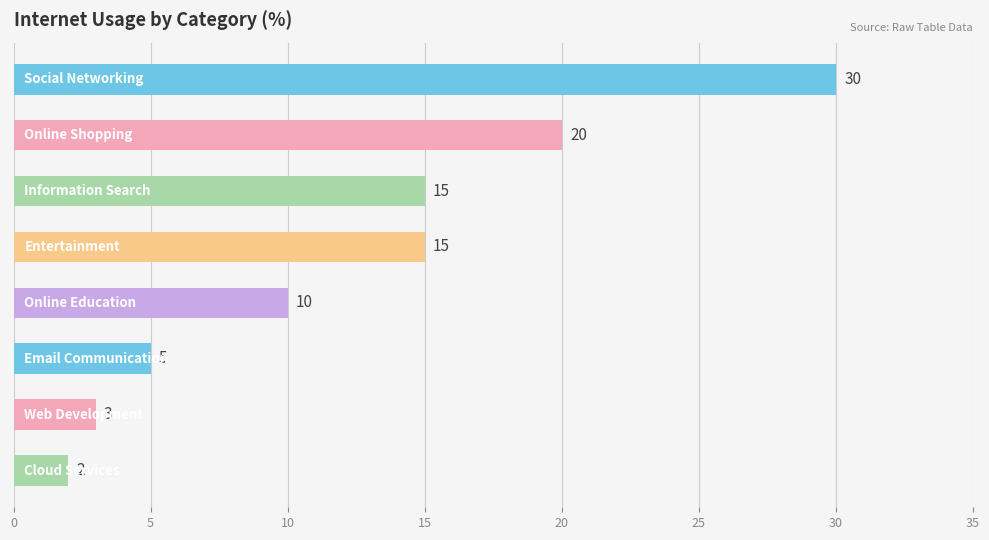

Reading top to bottom, list all the values displayed in this chart.

30	20	15	15	10	5	3	2